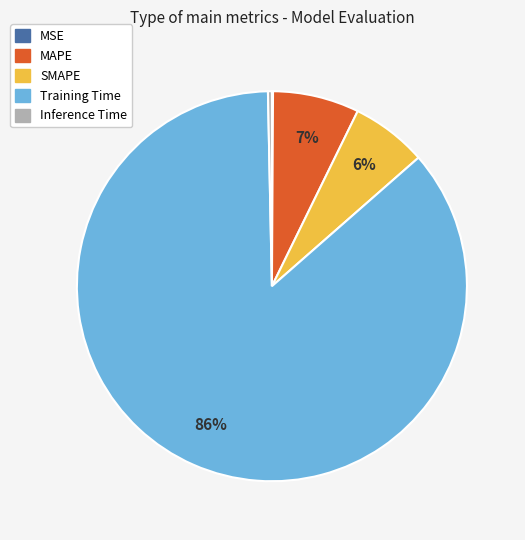

Does any single category account for the majority?

Yes